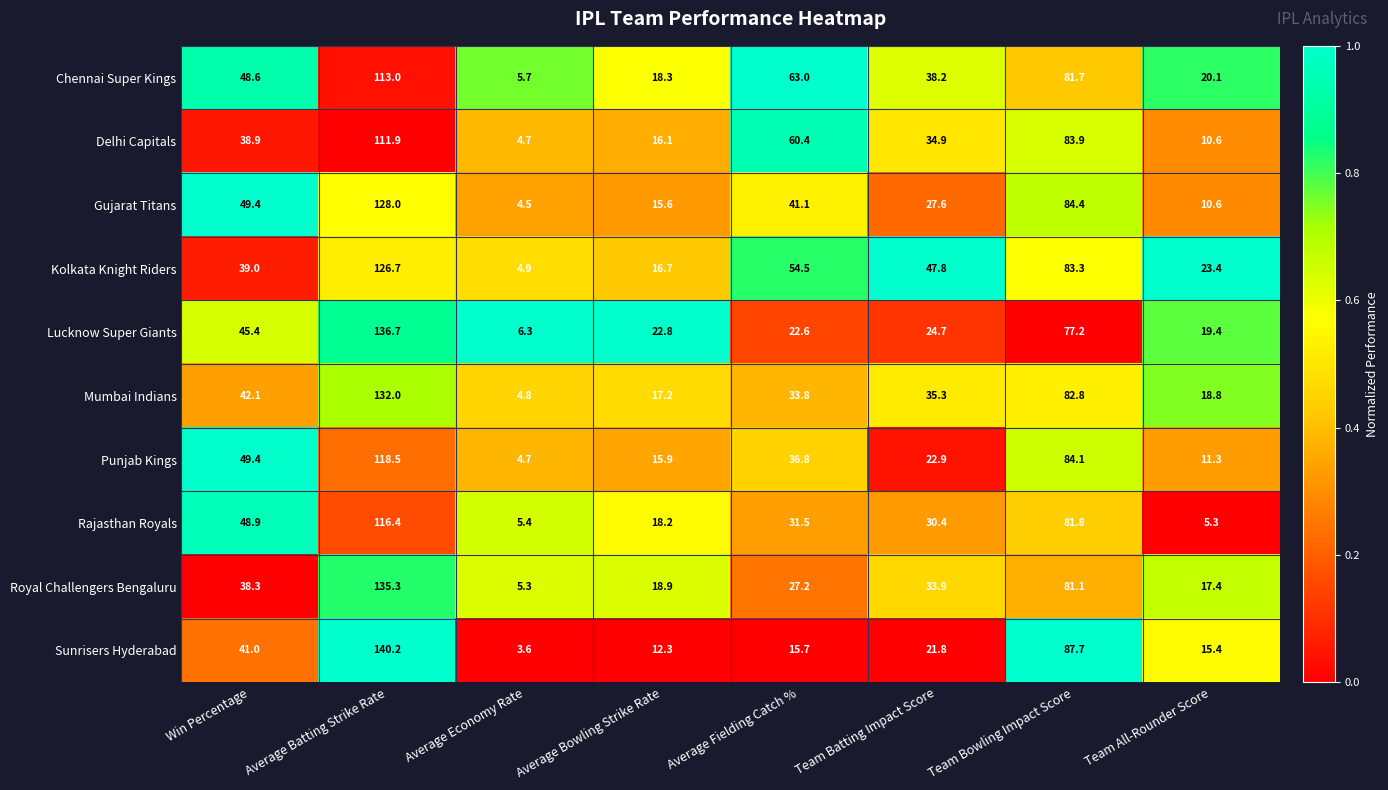

Which category has the highest value across all series?

Average Batting Strike Rate